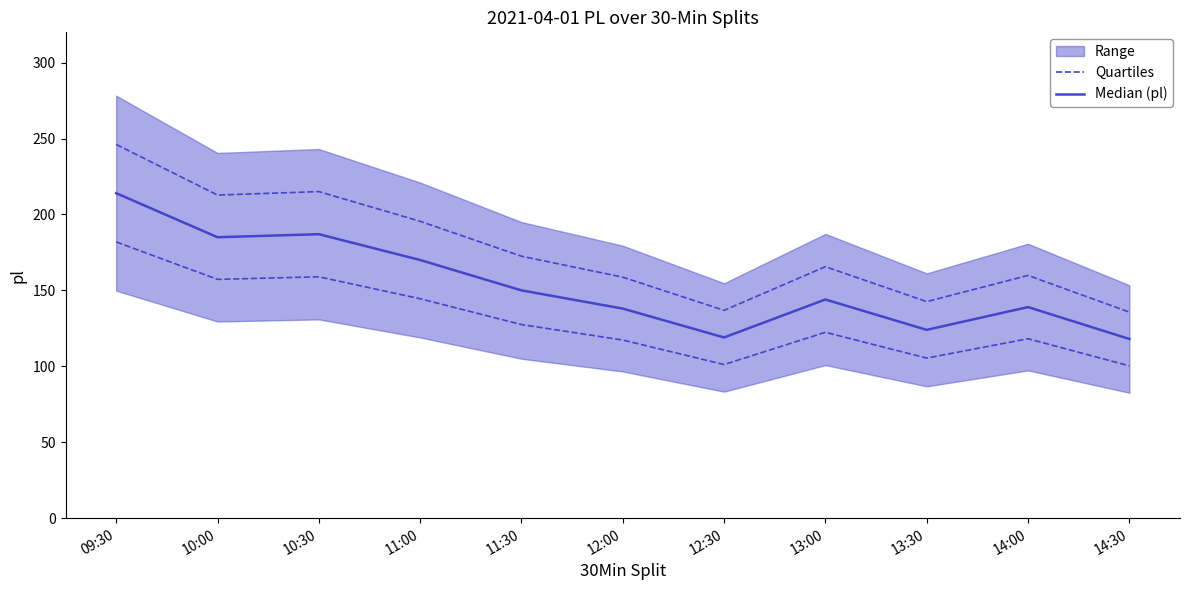

At which label does Quartiles first exceed 165?

09:30